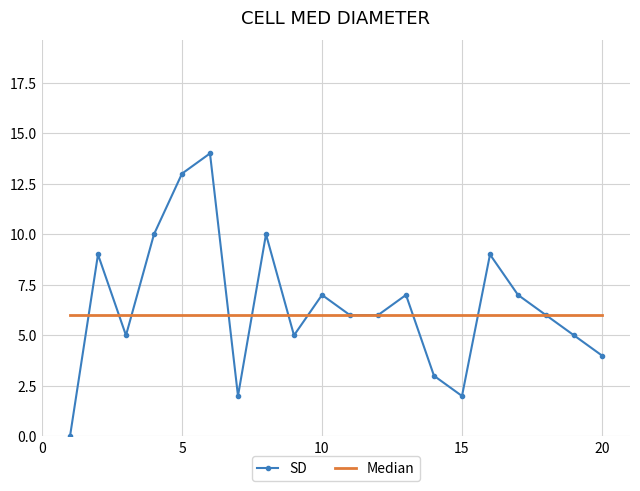

List the series in order of their peak value, lowest first.

Median, SD